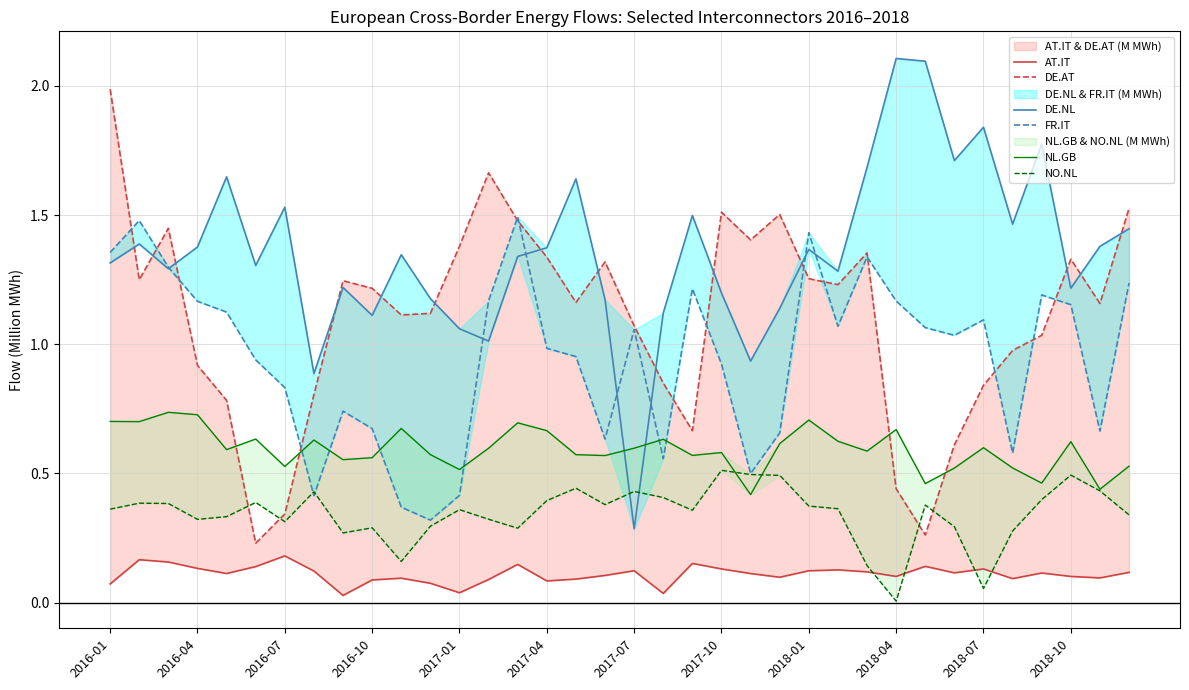

Does the chart have visible grid lines?

Yes